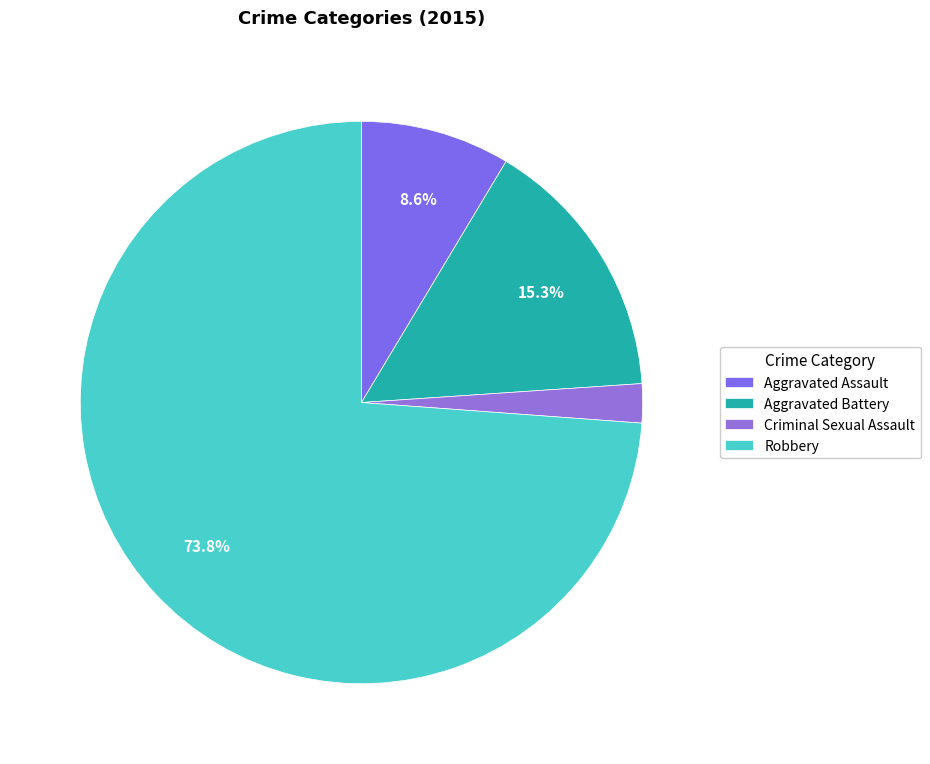

Approximately how many times larger is the value at Robbery compared to Aggravated Battery?

4.8